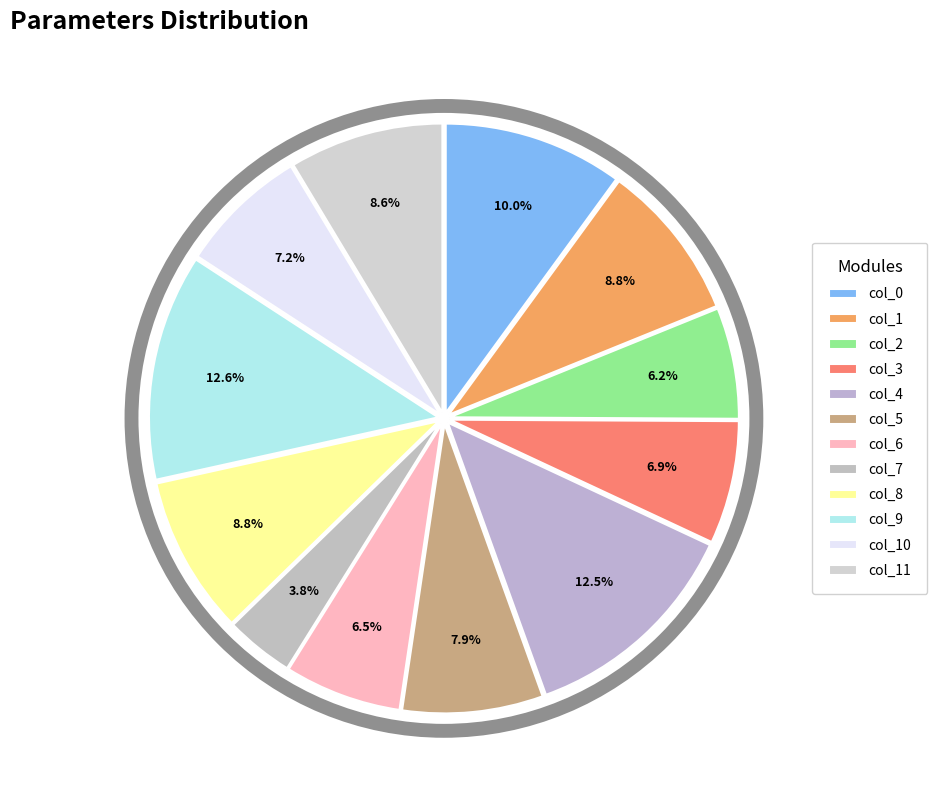

How many slices are in this pie chart?

12